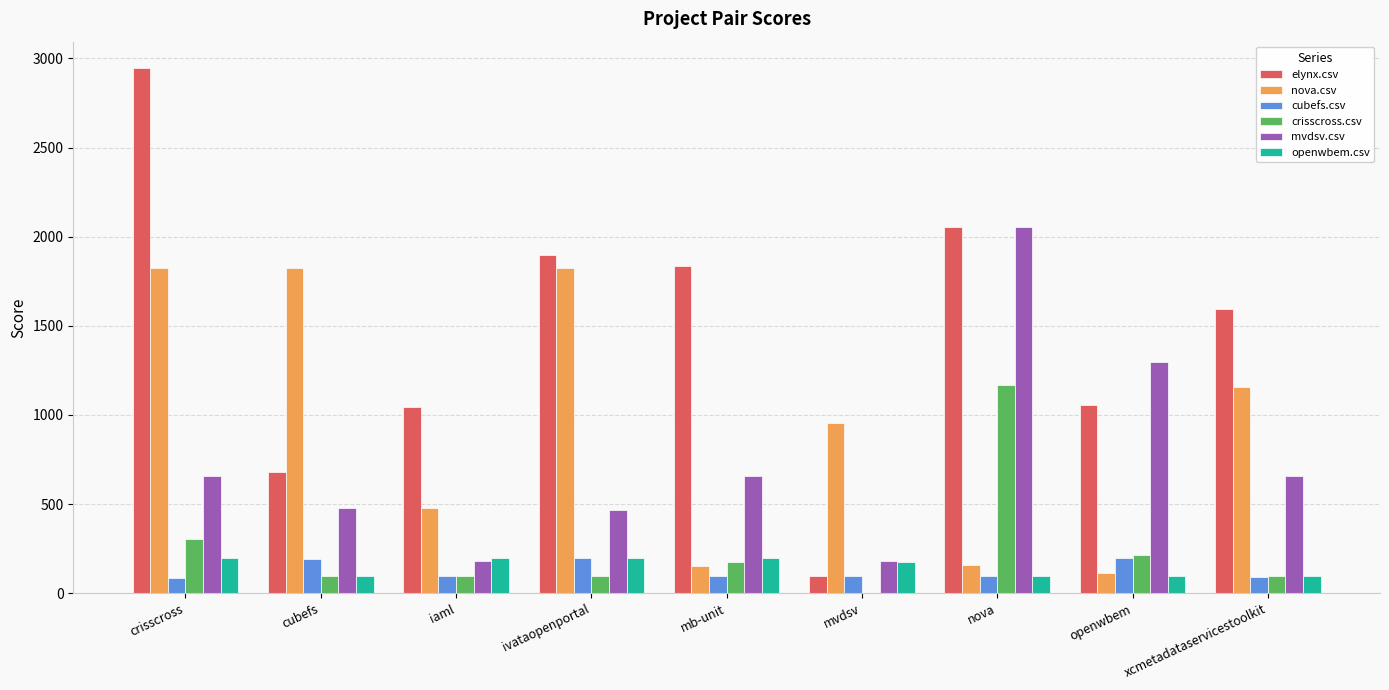

Which series changed the most between mvdsv and openwbem?

mvdsv.csv